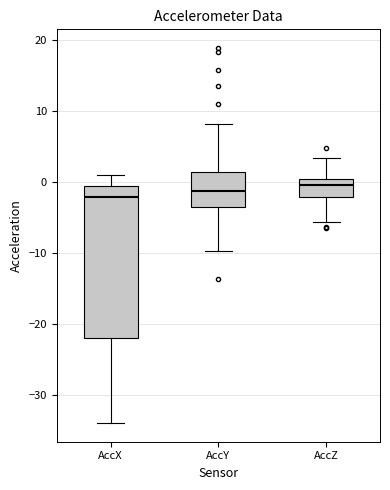

Where is the upper edge of the box for AccY on the y-axis? The values are not printed on the chart, so give them approximately, as read against the axis.

1